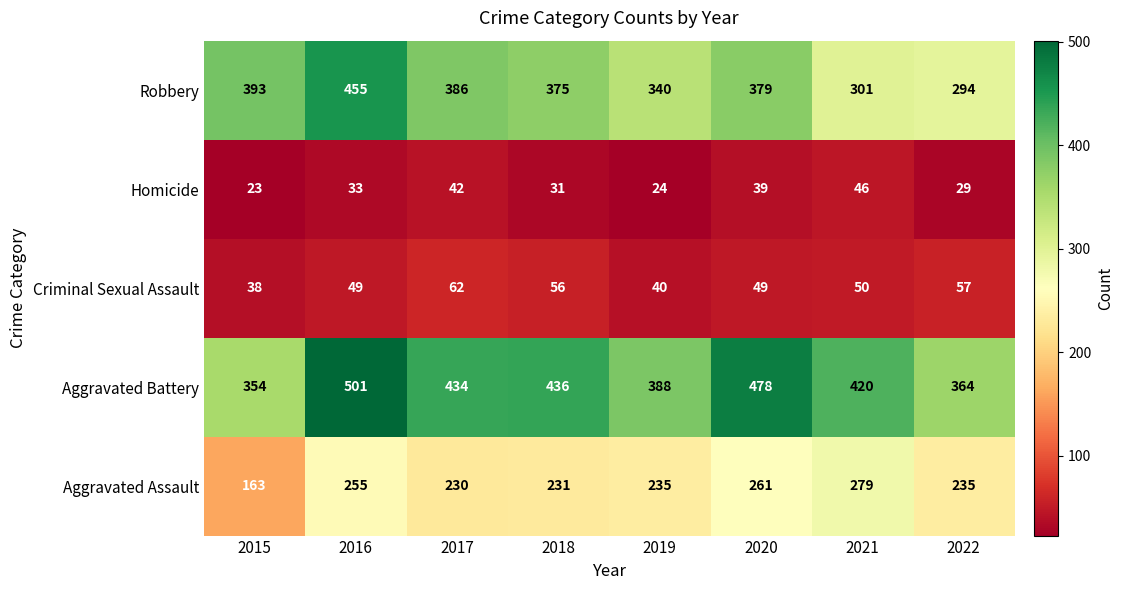

Rank the series by their maximum value, from lowest to highest.

Homicide, Criminal Sexual Assault, Aggravated Assault, Robbery, Aggravated Battery